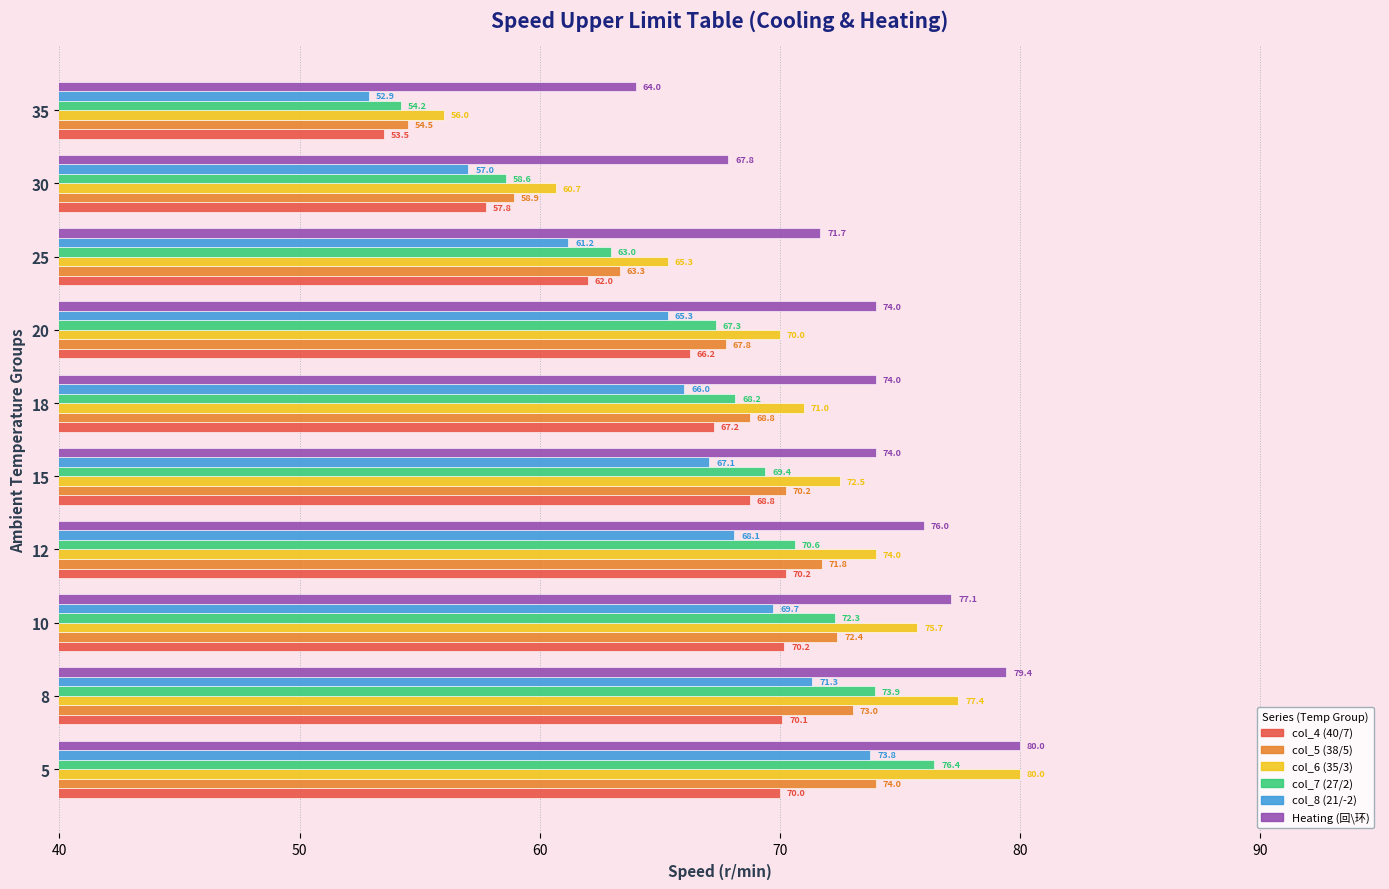

True or false: col_5 (38/5) has a value of 72.4 at 10.

True